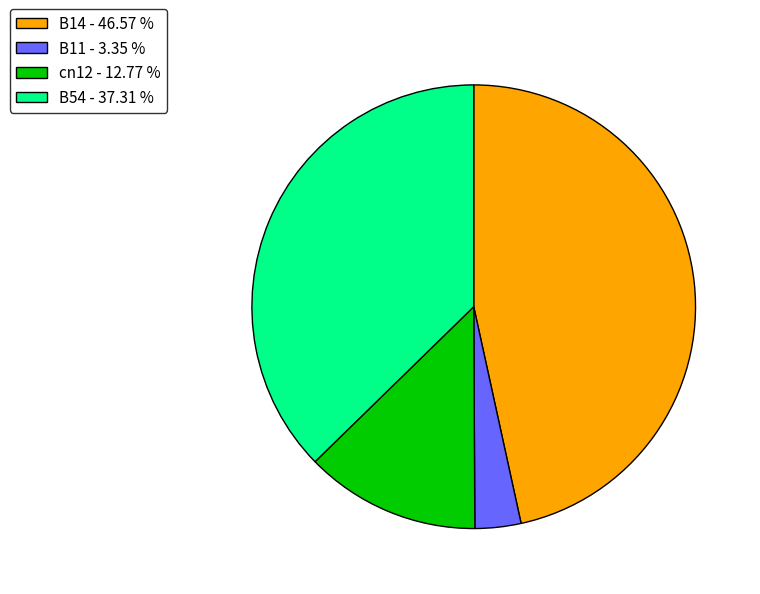

Does cn12 - 12.77 % account for over 50% of the chart?

No